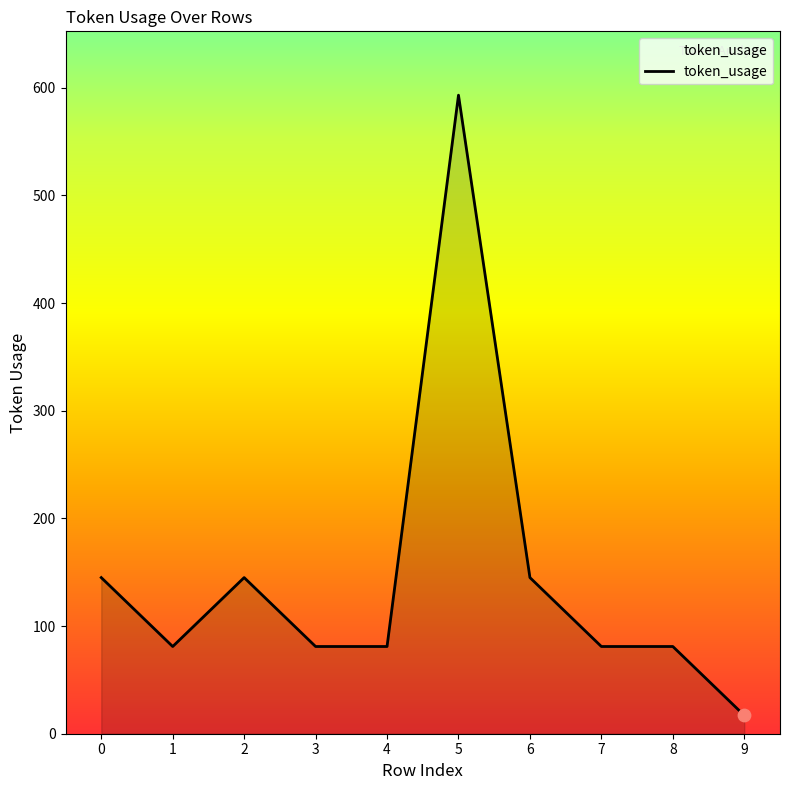

What is the change in value from 4 to 5?

+512